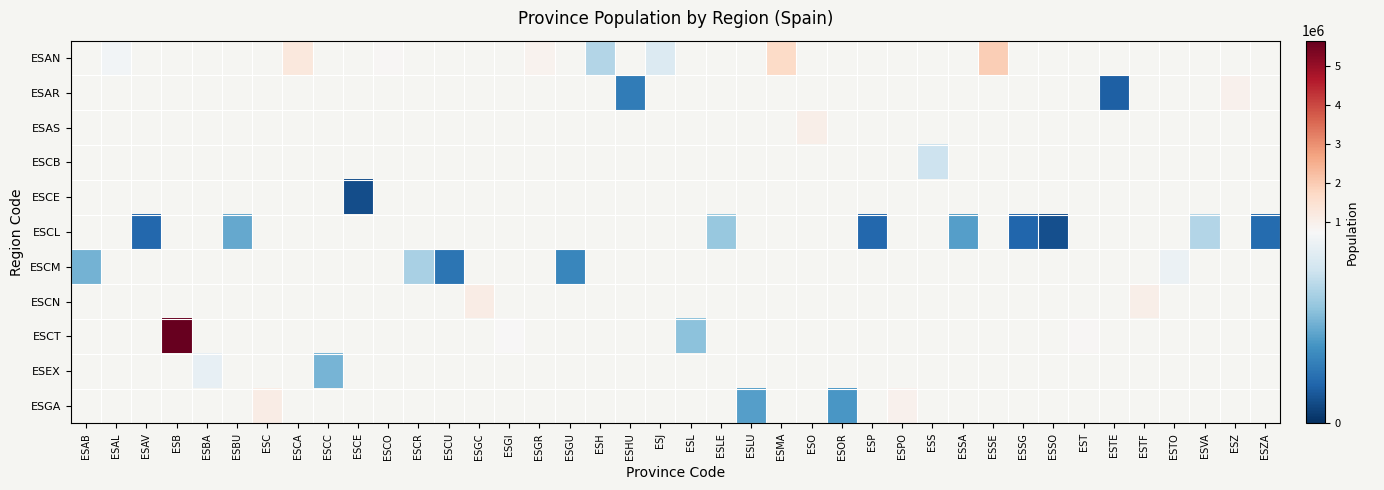

How many data points does each series have?

40